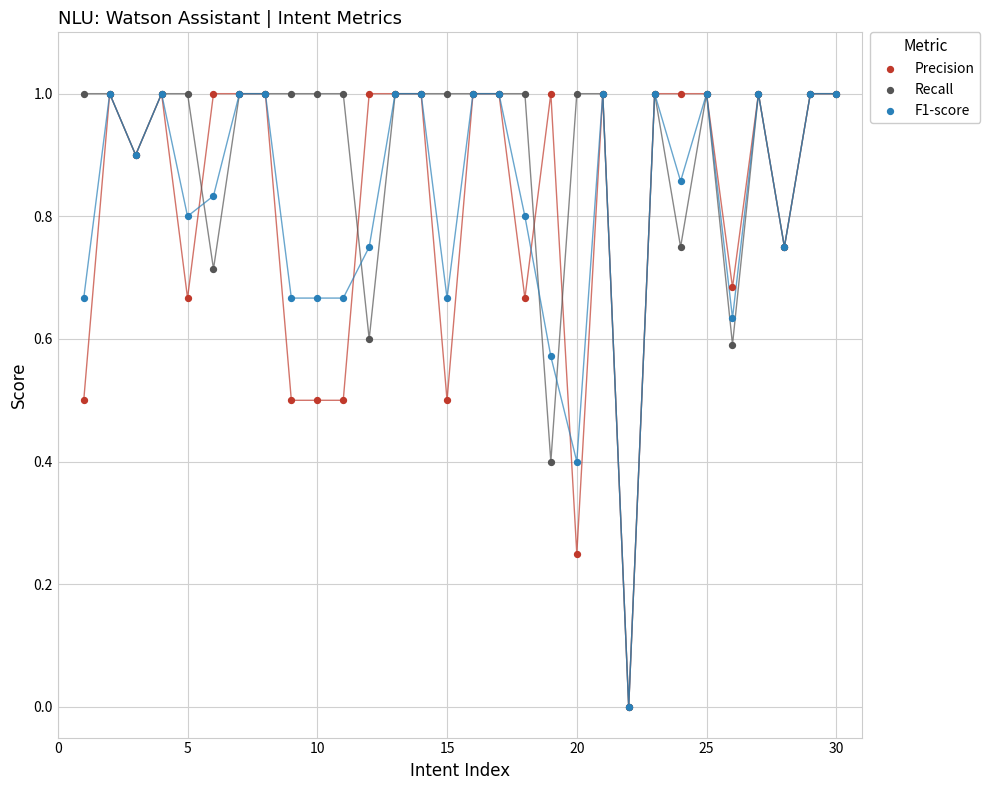

What are all the series names shown in the legend?

Precision, Recall, F1-score